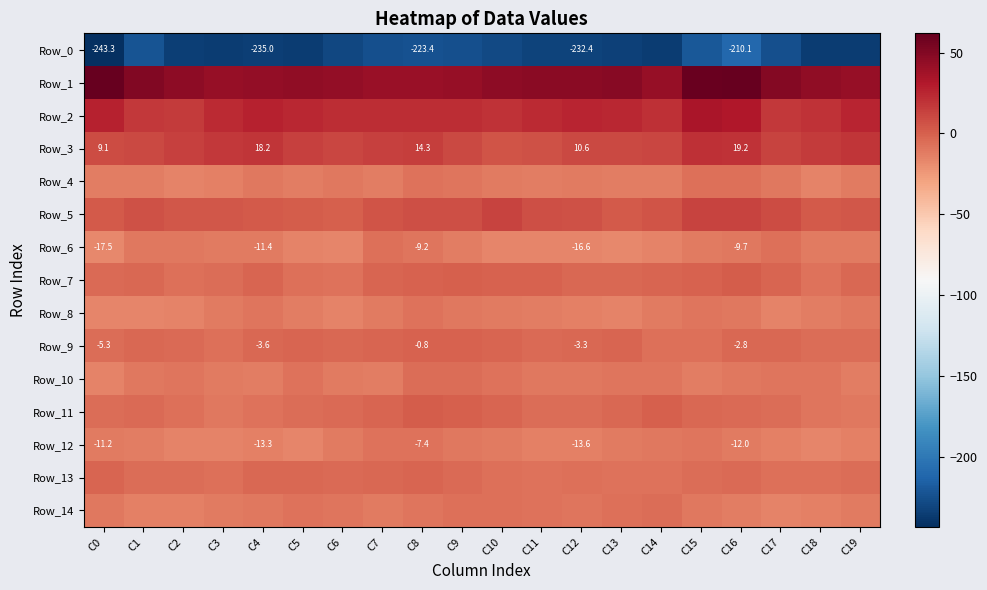

Where does the Row_10 series first go above -9?

C2